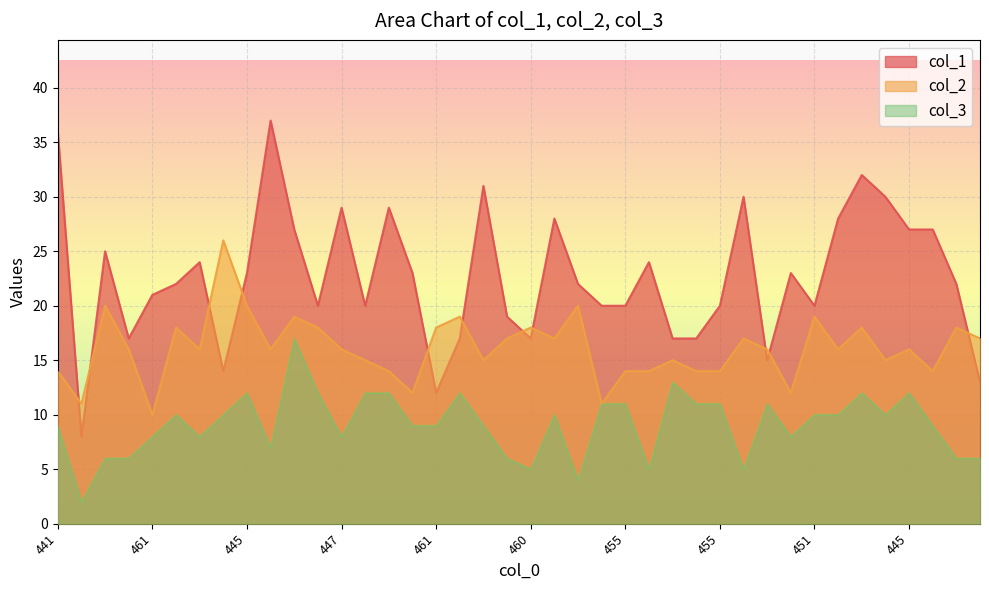

What is the sum of the col_1 values at 437 and 452?

51